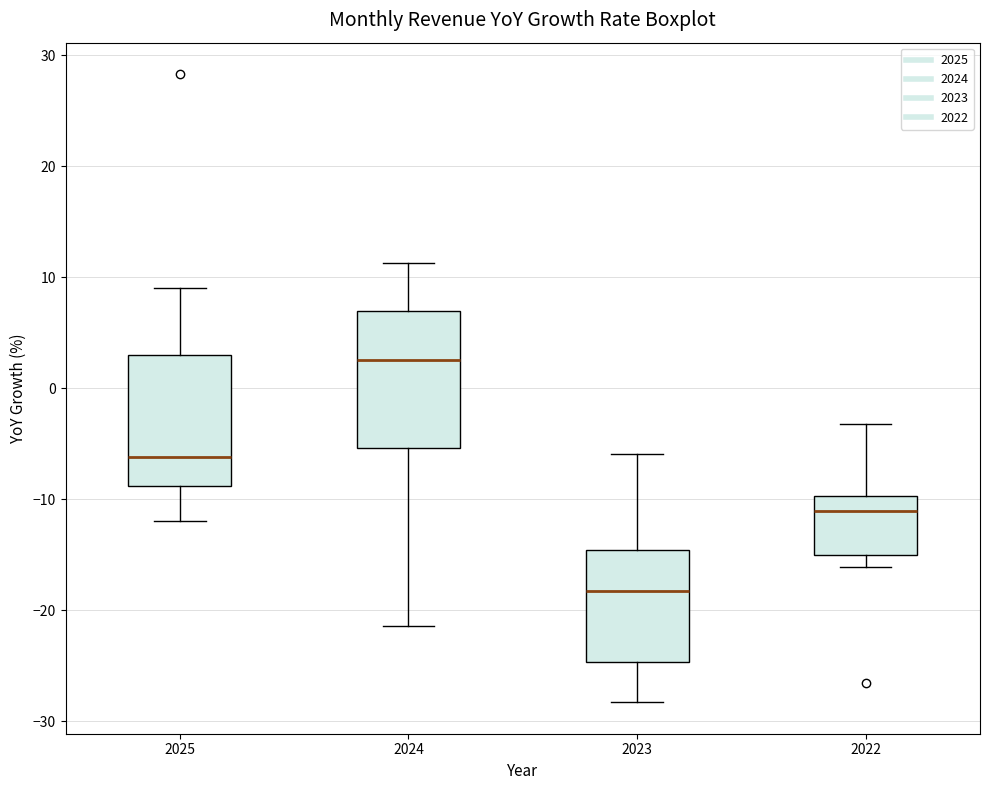

Which box has the lowest median line?

2023